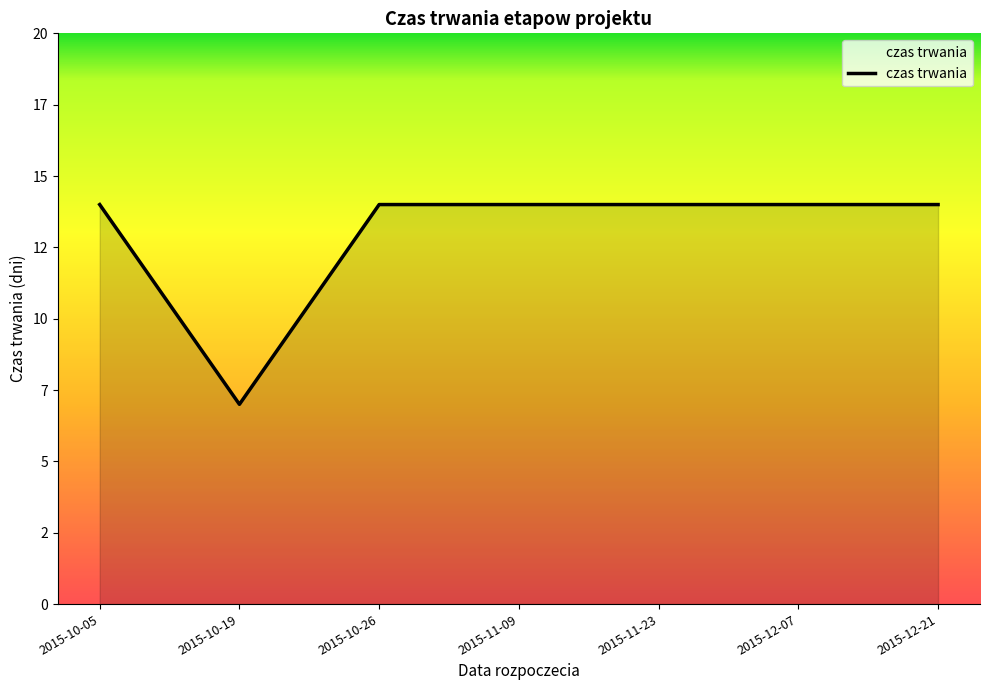

At which category does the chart reach its minimum across all series?

2015-10-19